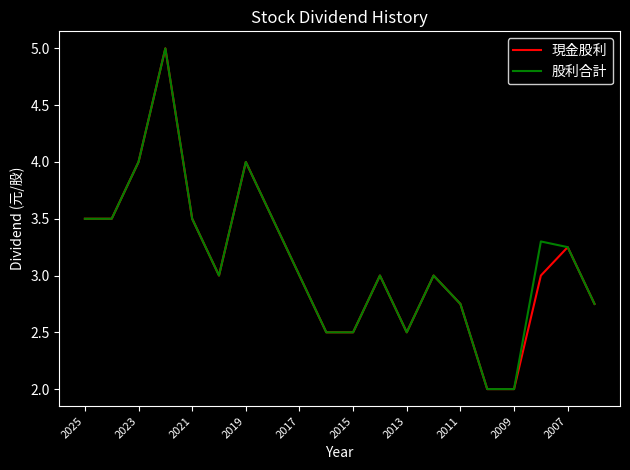

What is the greatest value displayed?

5.0